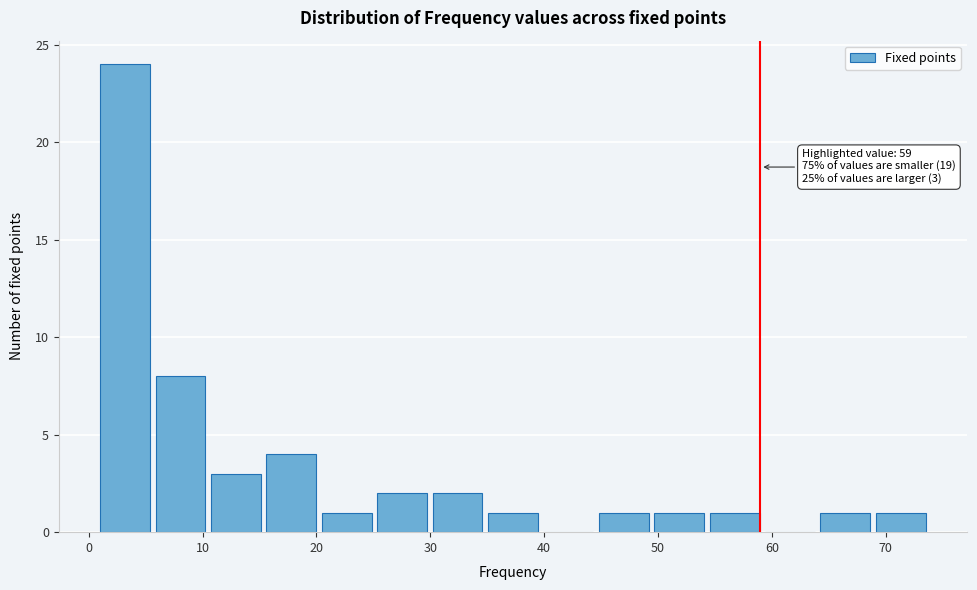

Which range on the x-axis has the tallest bar?

1 to 6